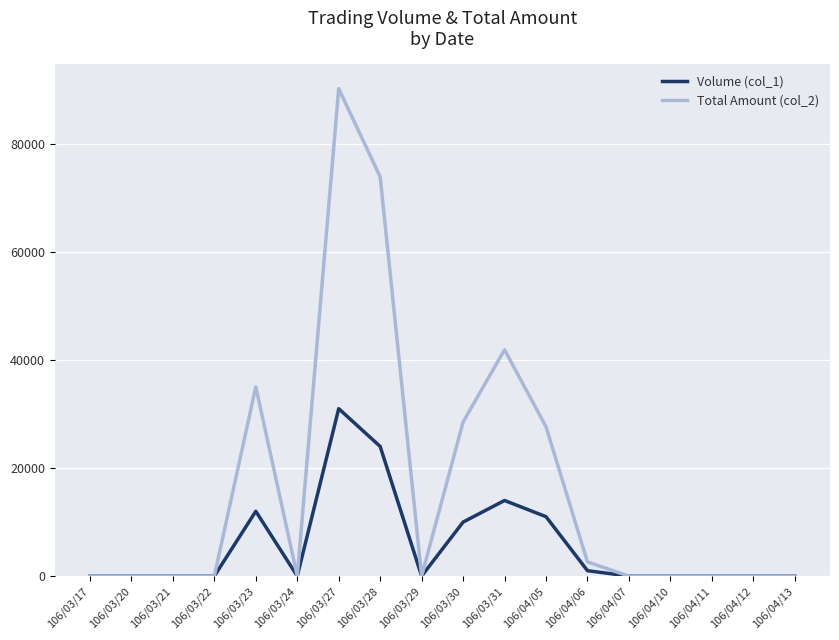

Is it true that Volume (col_1) equals 11000 at 106/04/05?

True